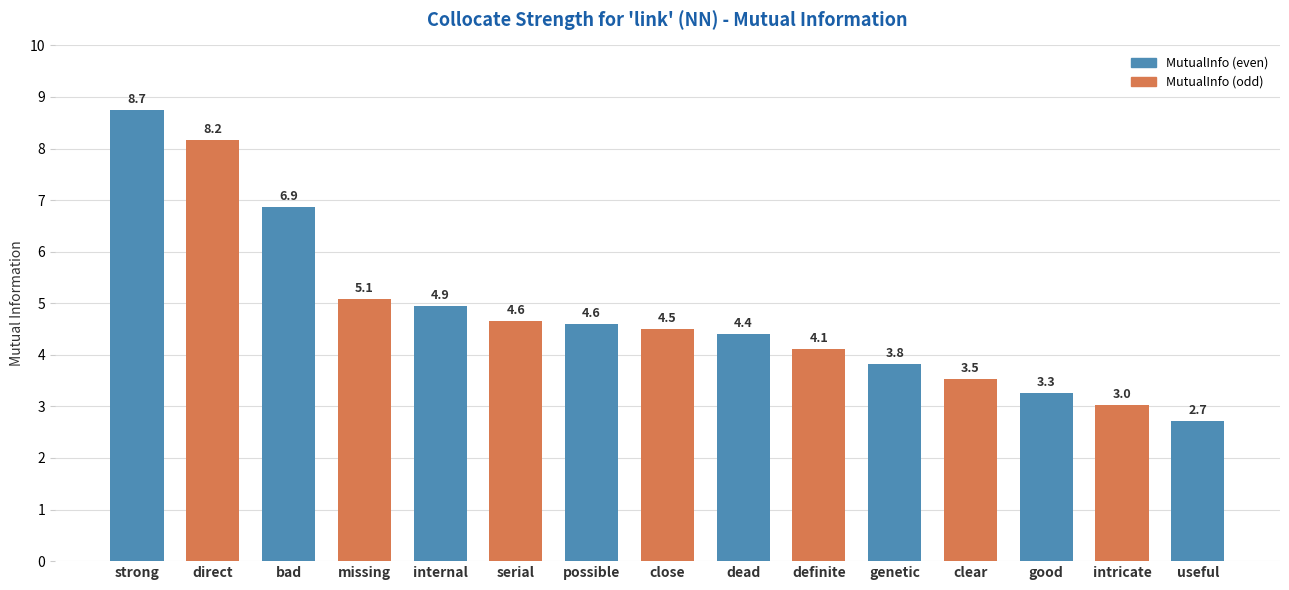

Reading right to left, transcribe all the data shown in this chart.

useful=2.7	intricate=3.0	good=3.3	clear=3.5	genetic=3.8	definite=4.1	dead=4.4	close=4.5	possible=4.6	serial=4.6	internal=4.9	missing=5.1	bad=6.9	direct=8.2	strong=8.7